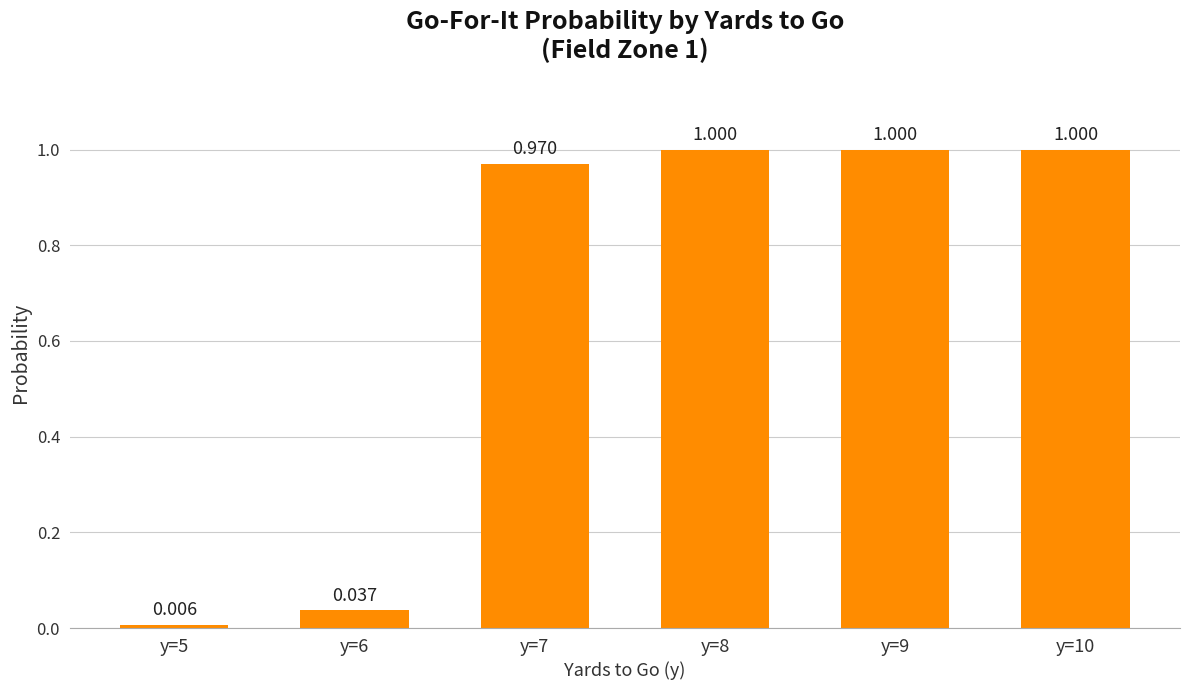

How many series are shown in this chart?

1